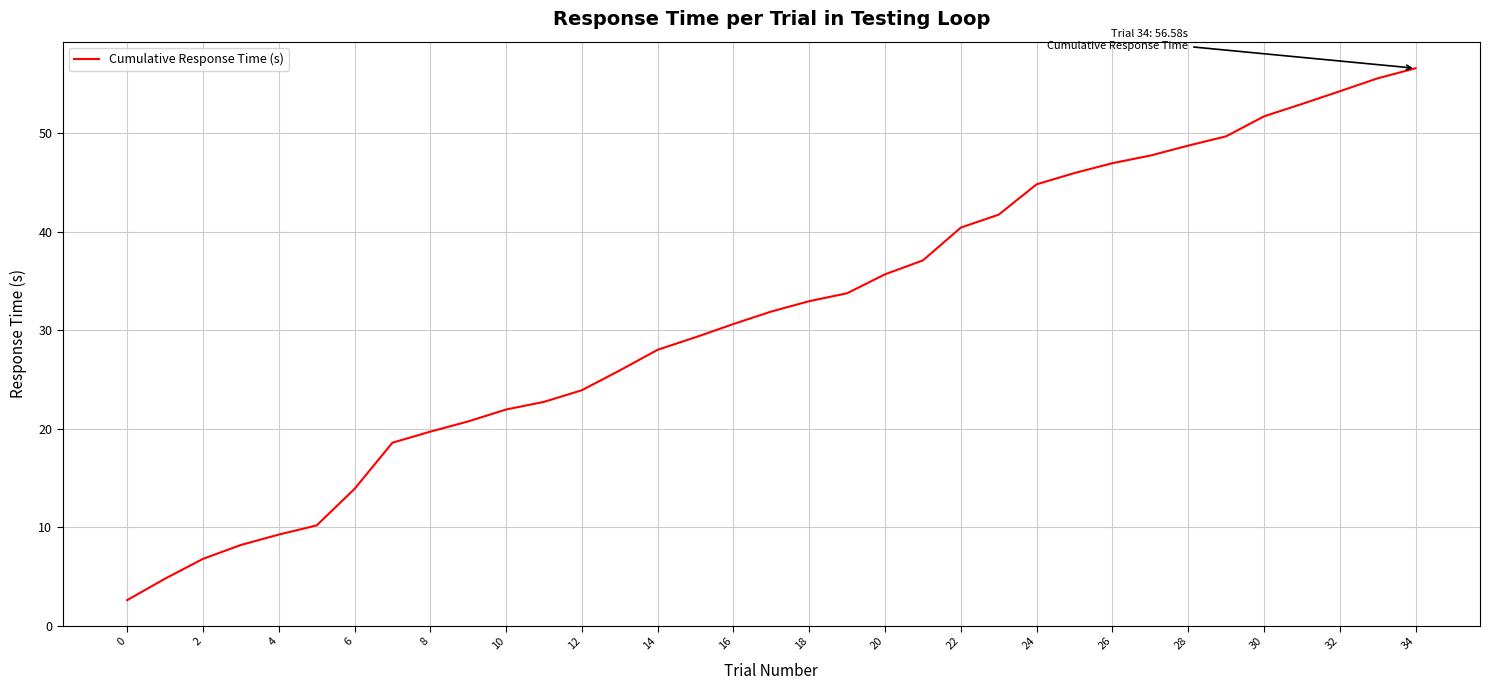

What is the minimum value shown in the chart?

2.6